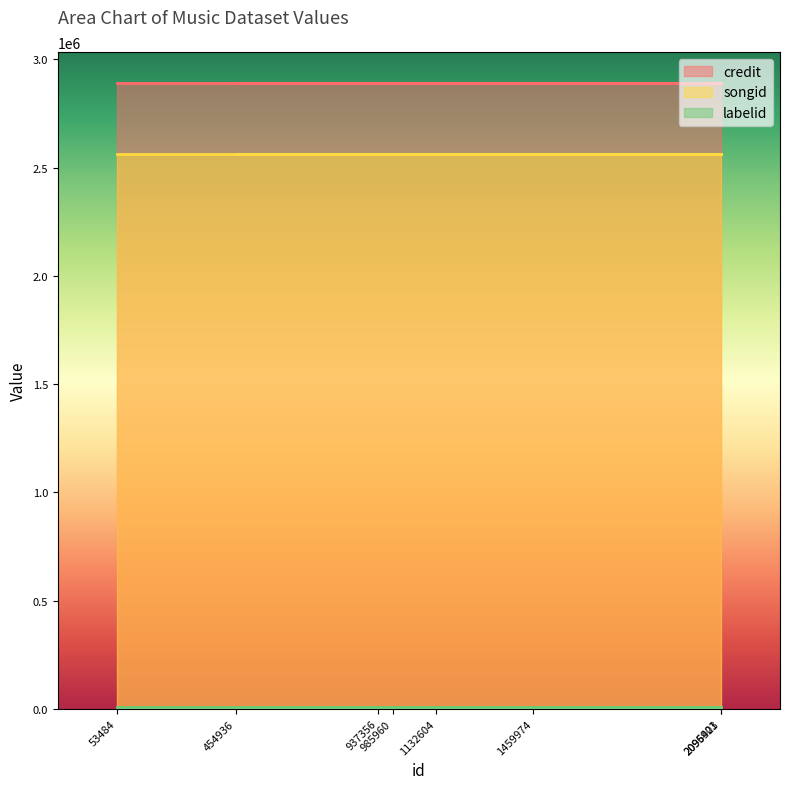

Reading left to right, transcribe all the data shown in this chart.

credit: 53484=2889294	1132604=2889294	985960=2889294	2096423=2889294	1459974=2889294	937356=2889294	454936=2889294	2095901=2889294
songid: 53484=2561219	1132604=2561219	985960=2561219	2096423=2561219	1459974=2561219	937356=2561219	454936=2561219	2095901=2561219
labelid: 53484=10516	1132604=10516	985960=10516	2096423=10516	1459974=10516	937356=10516	454936=10516	2095901=10516